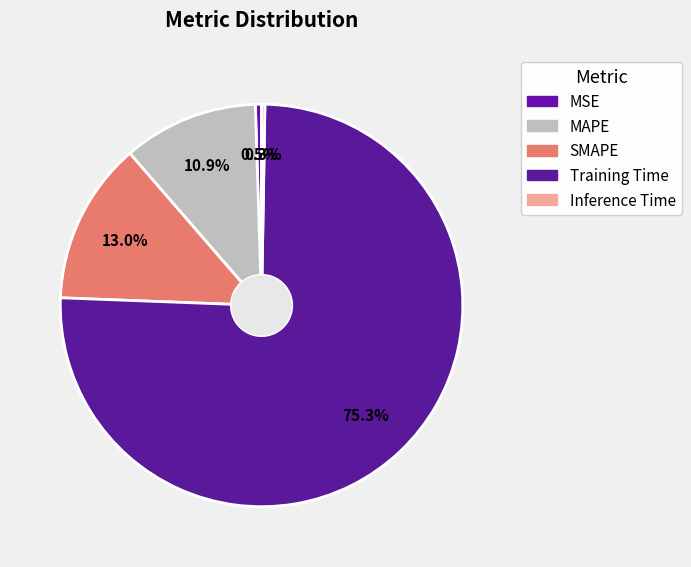

How many slices are in this pie chart?

5